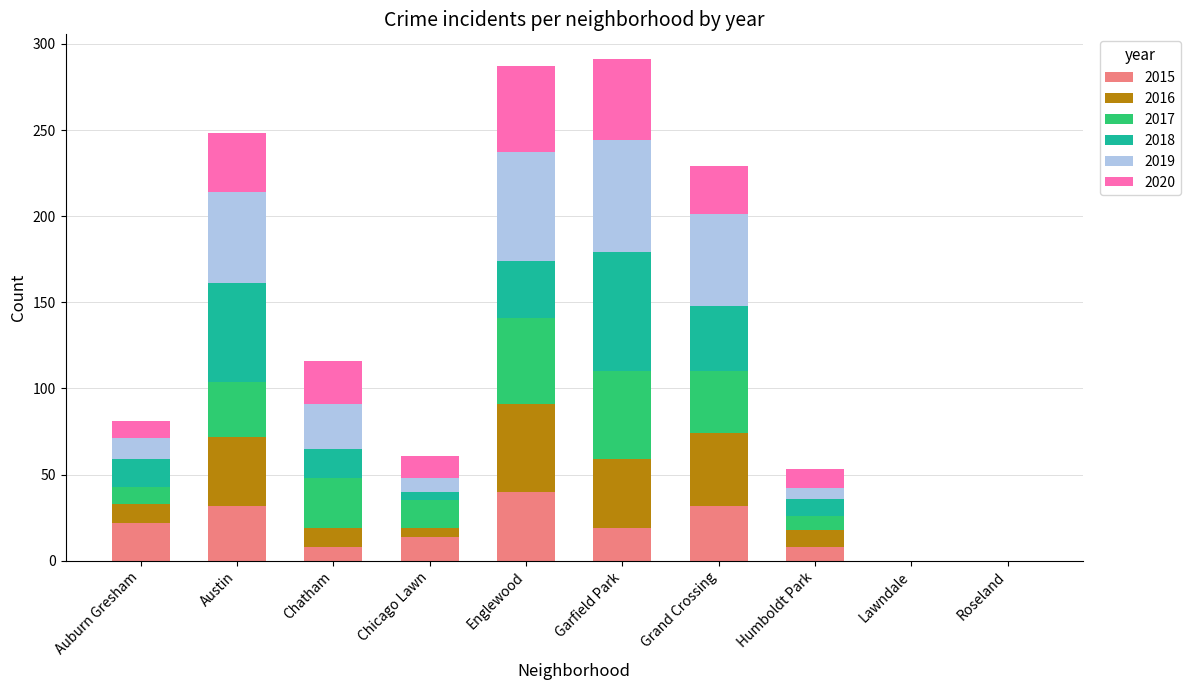

What value does the 2015 series have at Auburn Gresham?

22